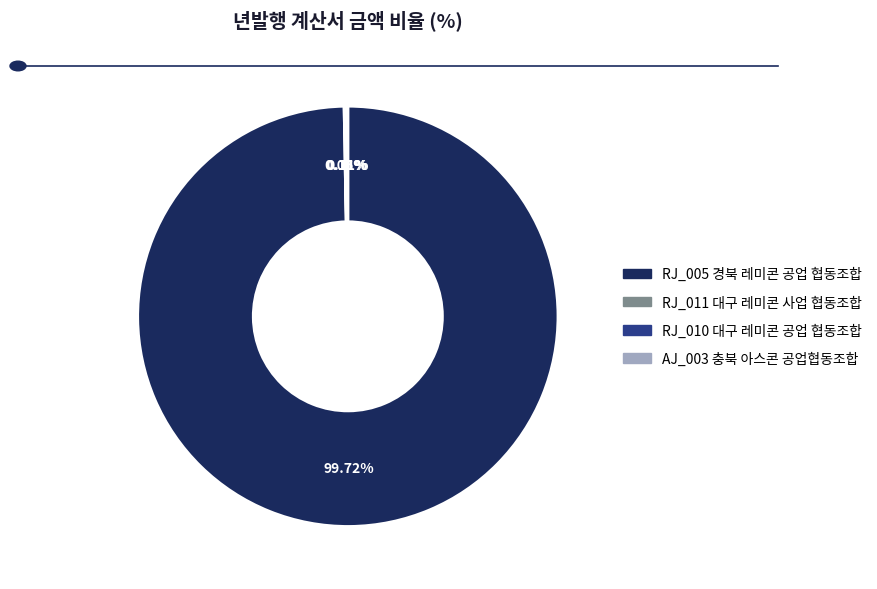

What is the largest slice in the pie chart?

RJ_005 경북 레미콘 공업 협동조합